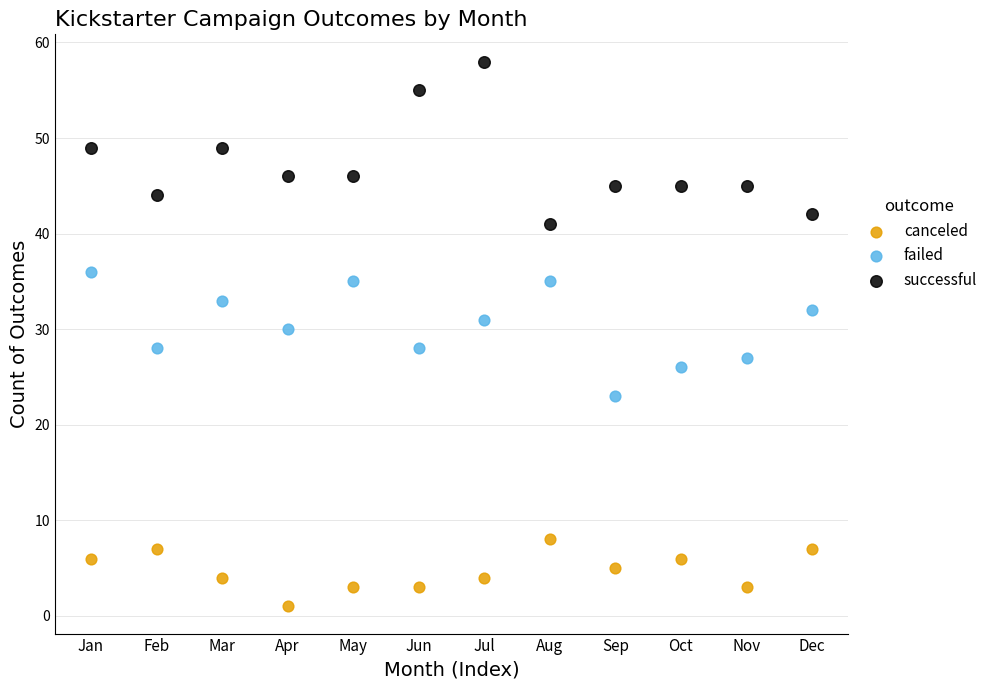

Across all data points, what is the range of Y values (max minus min)?

57